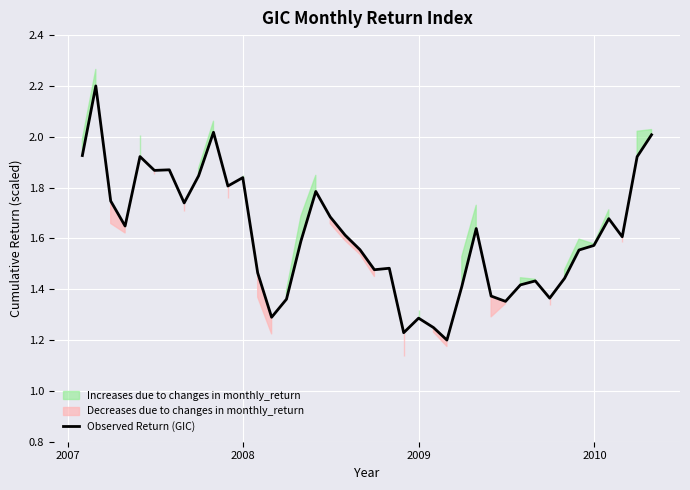

What is the maximum value for Observed Return (GIC)?

2.2